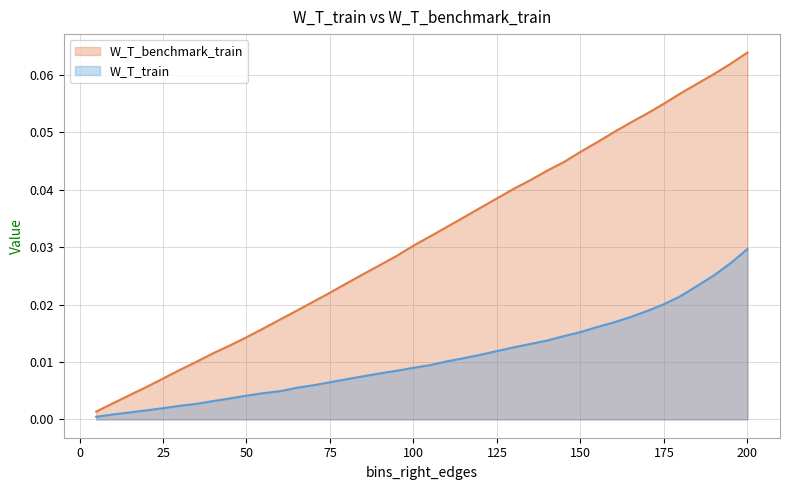

Reading right to left, list all the values displayed in this chart.

W_T_train: 200=0.0	195=0.0	190=0.0	185=0.0	180=0.0	175=0.0	170=0.0	165=0.0	160=0.0	155=0.0	150=0.0	145=0.0	140=0.0	135=0.0	130=0.0	125=0.0	120=0.0	115=0.0	110=0.0	105=0.0	100=0.0	95=0.0	90=0.0	85=0.0	80=0.0	75=0.0	70=0.0	65=0.0	60=0.0	55=0.0	50=0.0	45=0.0	40=0.0	35=0.0	30=0.0	25=0.0	20=0.0	15=0.0	10=0.0	5=0.0
W_T_benchmark_train: 200=0.1	195=0.1	190=0.1	185=0.1	180=0.1	175=0.1	170=0.1	165=0.1	160=0.1	155=0.0	150=0.0	145=0.0	140=0.0	135=0.0	130=0.0	125=0.0	120=0.0	115=0.0	110=0.0	105=0.0	100=0.0	95=0.0	90=0.0	85=0.0	80=0.0	75=0.0	70=0.0	65=0.0	60=0.0	55=0.0	50=0.0	45=0.0	40=0.0	35=0.0	30=0.0	25=0.0	20=0.0	15=0.0	10=0.0	5=0.0